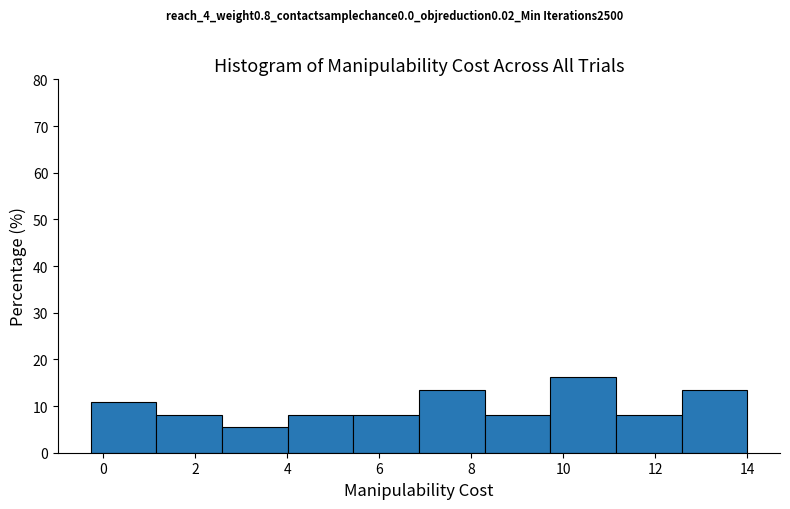

How tall is the bar that spans 12.6 to 14.0 on the x-axis? Neither the bar edges nor the heights are printed on the chart, so give them approximately, as read against the axes.

14